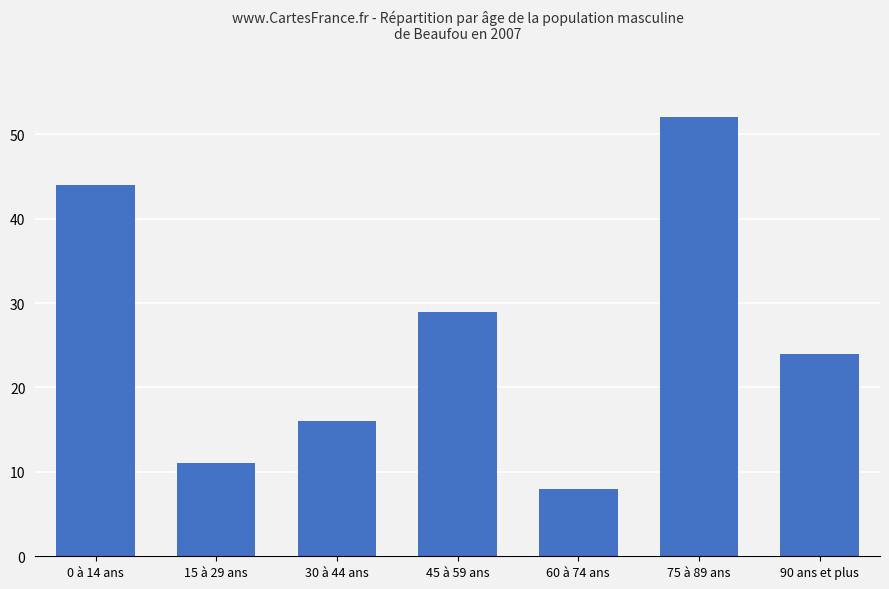

What is the maximum value shown in the chart?

52